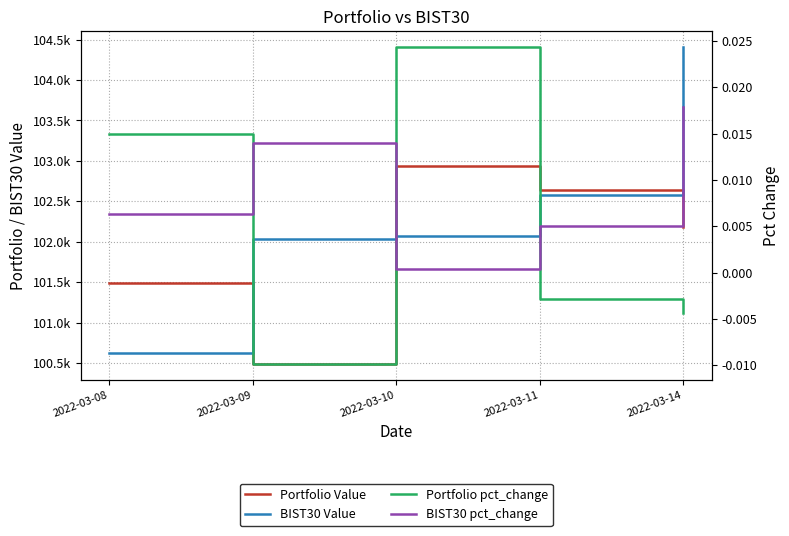

After their last crossing, which series has the higher values: Portfolio pct_change or BIST30 pct_change?

BIST30 pct_change